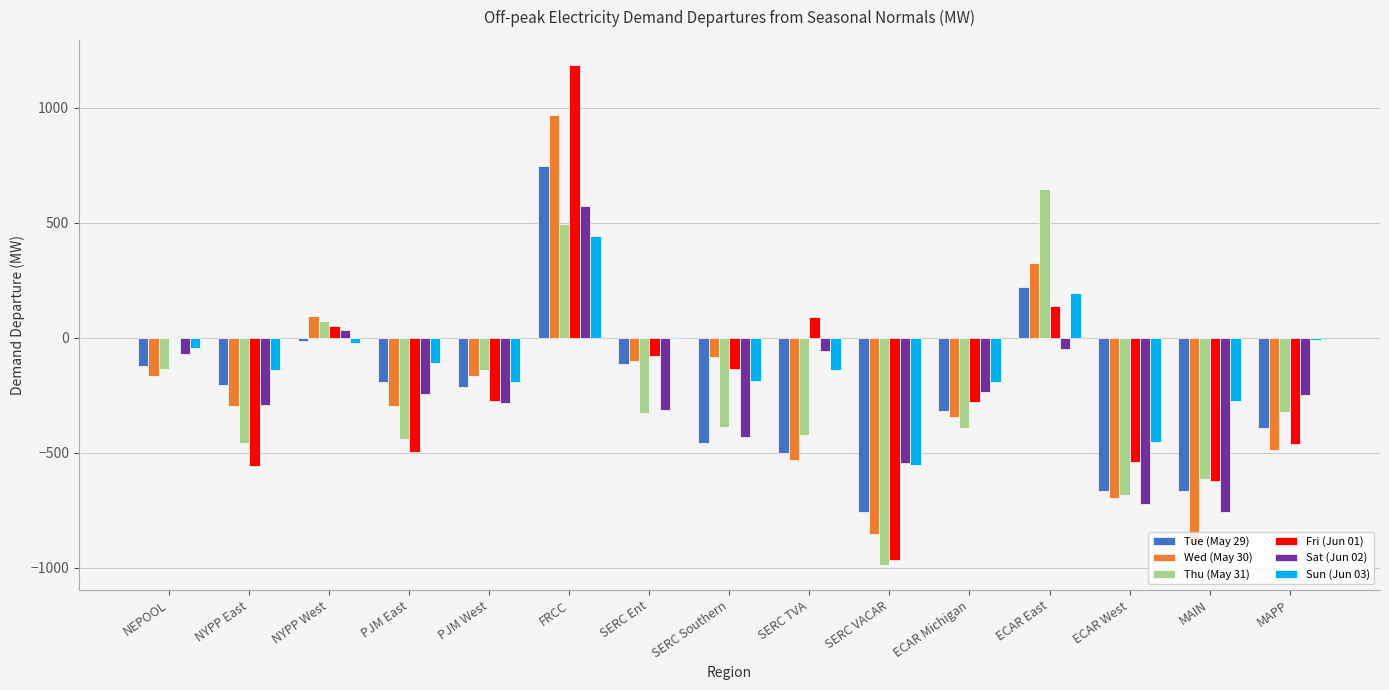

What is the sum of the Sun (Jun 03) values at PJM West and ECAR East?

1.0